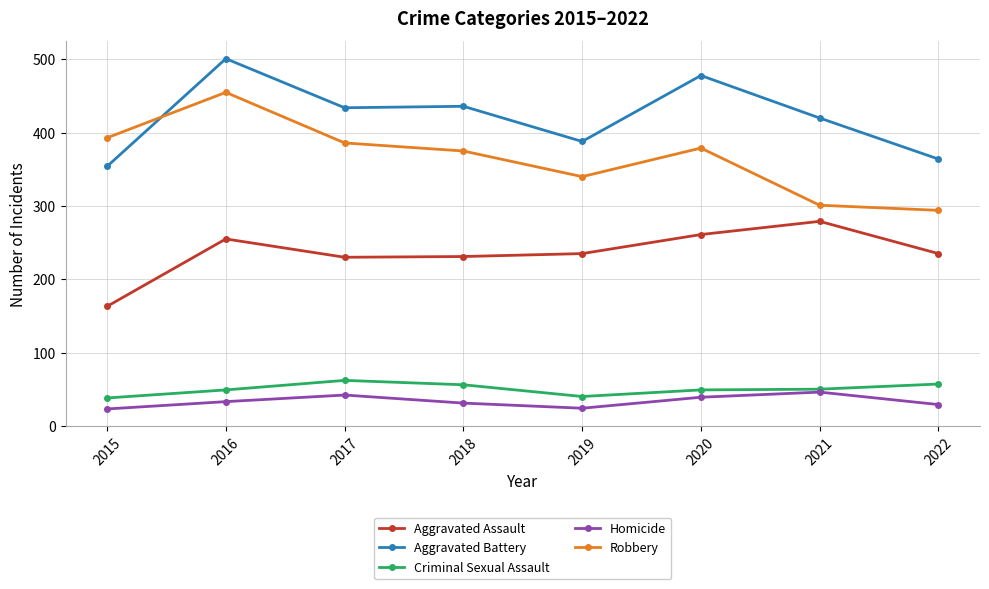

Count the number of categories in the chart.

8